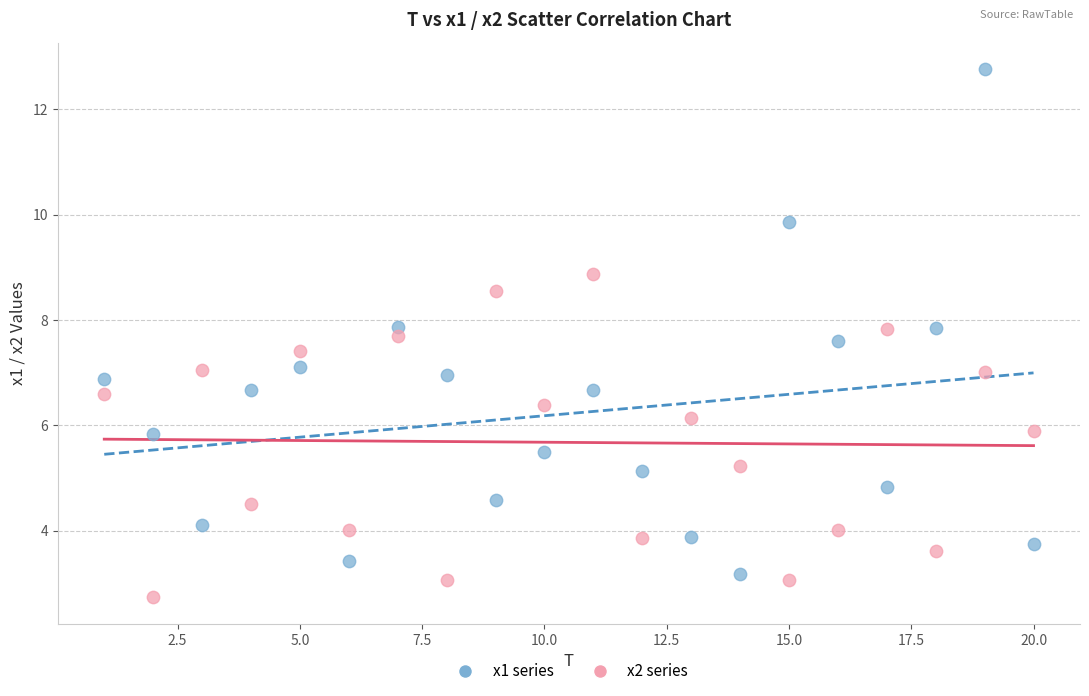

What is the X range (max minus min) for the scatter plot?

19.0